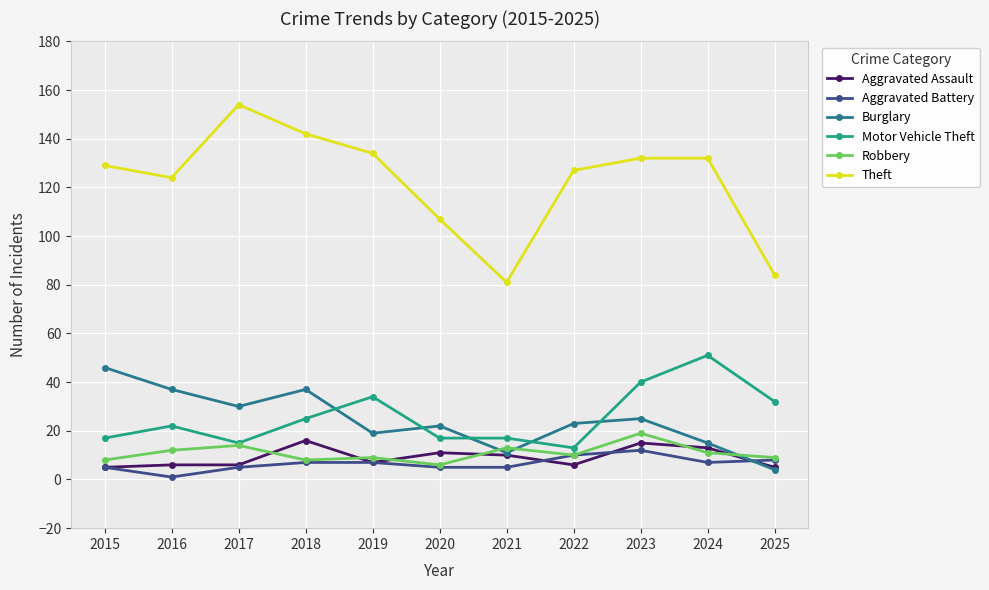

Reading left to right, extract all data points from this chart.

Aggravated Assault: 5	6	6	16	7	11	10	6	15	13	5
Aggravated Battery: 5	1	5	7	7	5	5	10	12	7	8
Burglary: 46	37	30	37	19	22	11	23	25	15	4
Motor Vehicle Theft: 17	22	15	25	34	17	17	13	40	51	32
Robbery: 8	12	14	8	9	6	13	10	19	11	9
Theft: 129	124	154	142	134	107	81	127	132	132	84